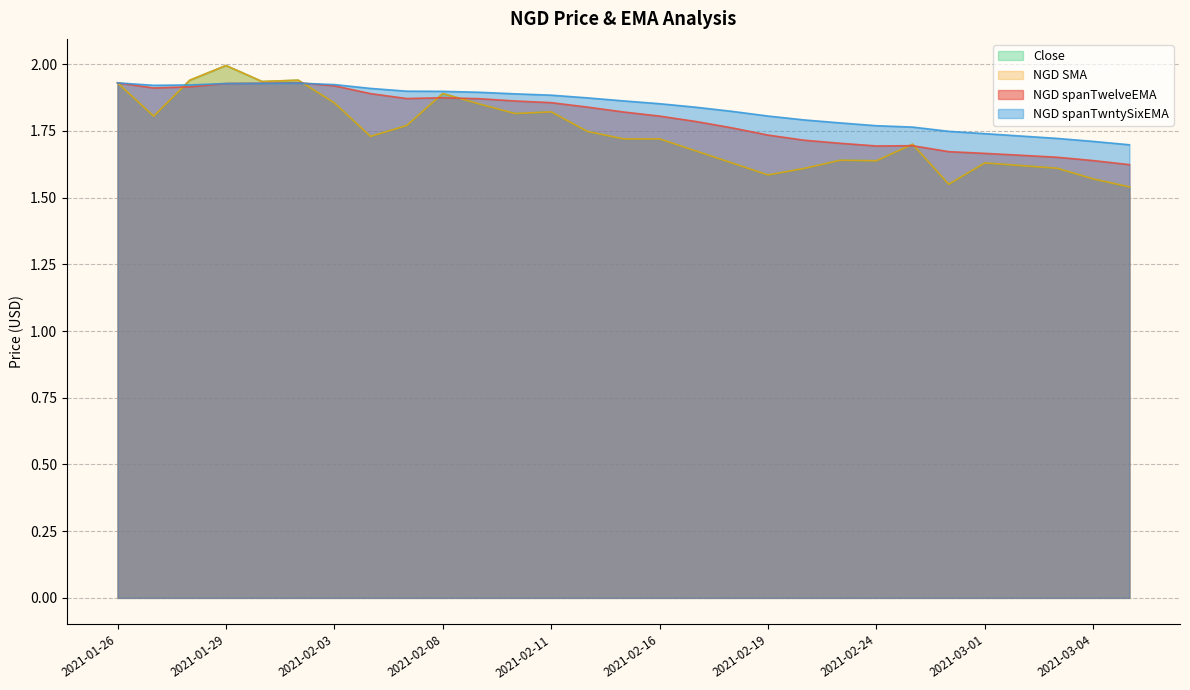

Rank the series at 2021-02-09 from lowest to highest value.

Close, NGD SMA, NGD spanTwelveEMA, NGD spanTwntySixEMA